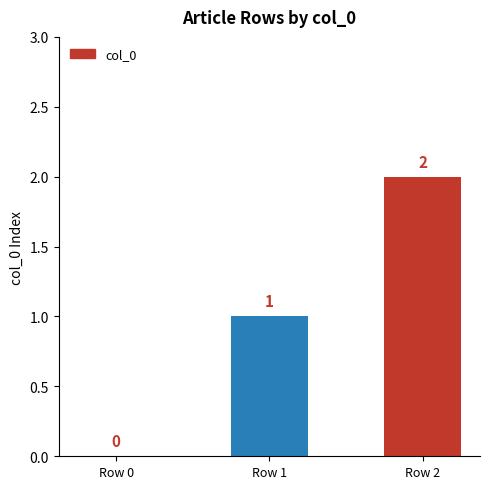

What is the change in value from Row 0 to Row 1?

+1